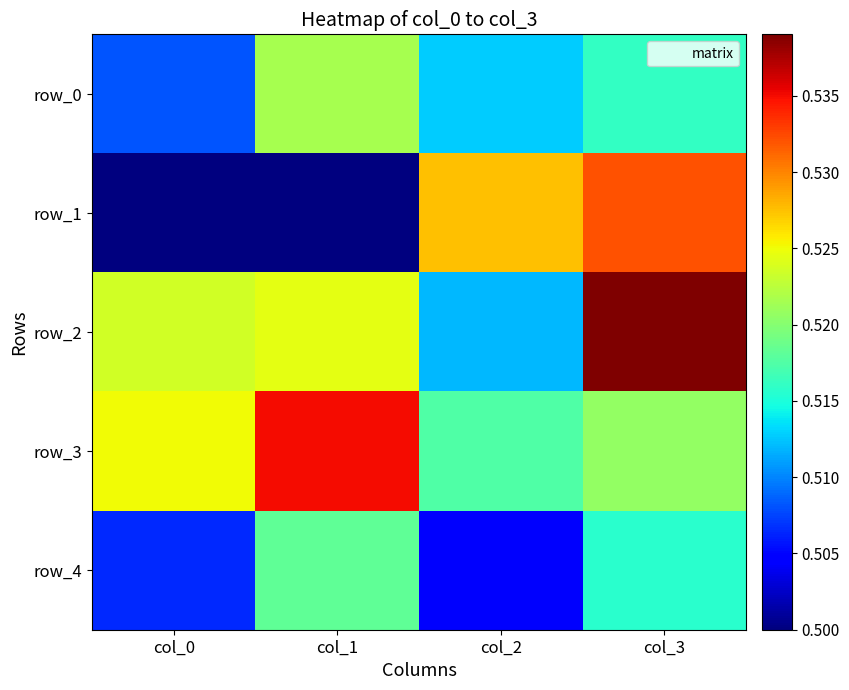

Is the value of row_1 at col_0 greater than the value of row_0 at col_1?

No